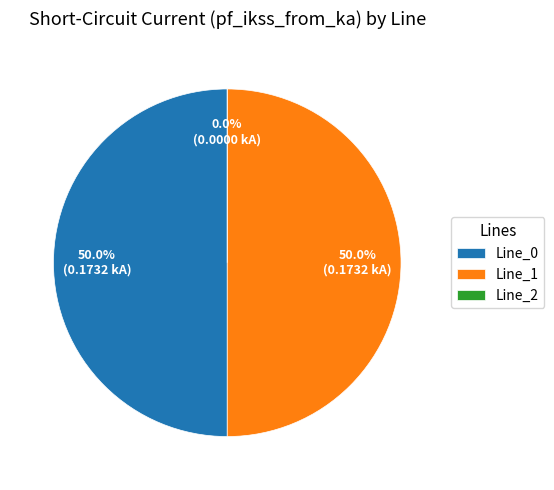

To the nearest percent, what percentage of the pie is Line_0?

50%